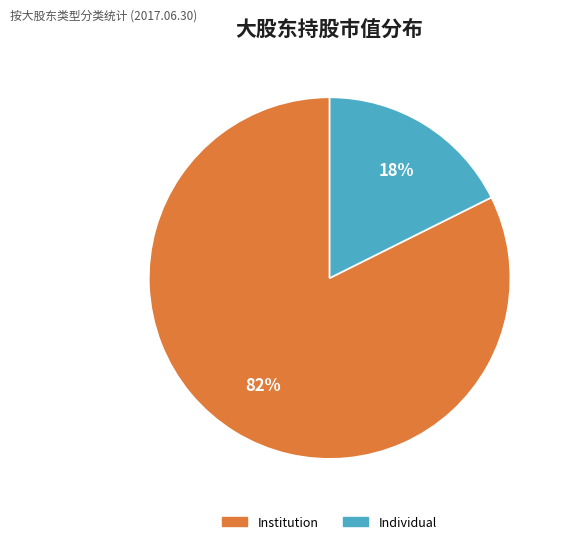

Rank the categories by value from highest to lowest.

Institution, Individual